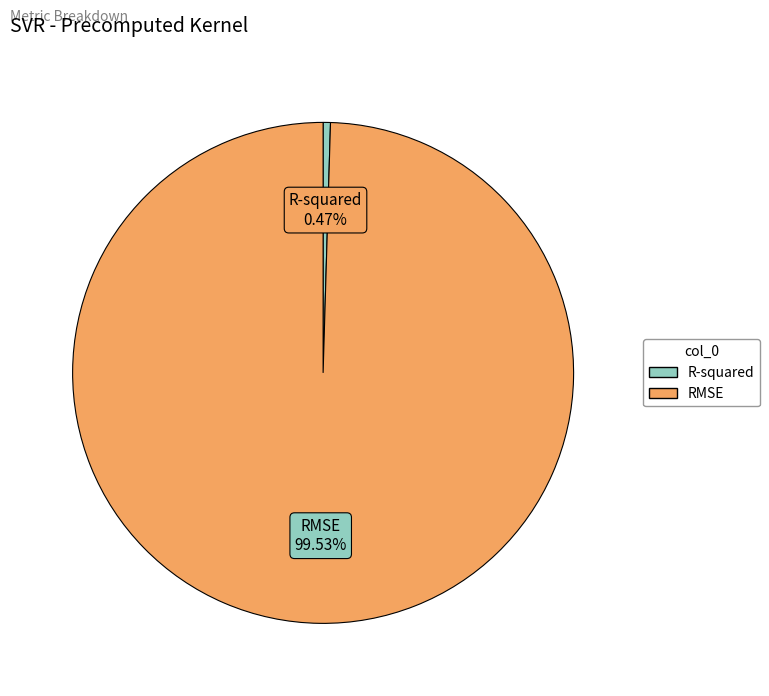

Rank the categories by value from highest to lowest.

RMSE, R-squared